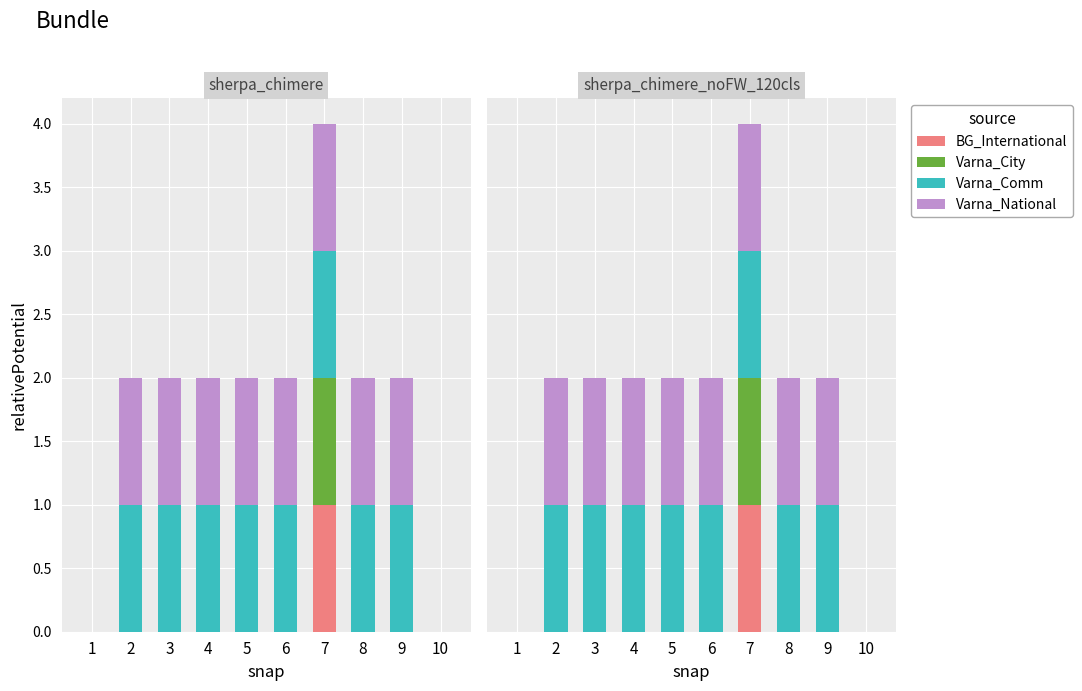

Is it true that Varna_National equals 1 at 4?

True